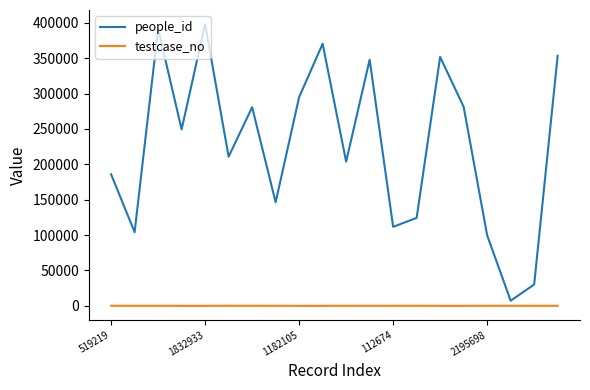

True or false: testcase_no and people_id cross at least once.

False